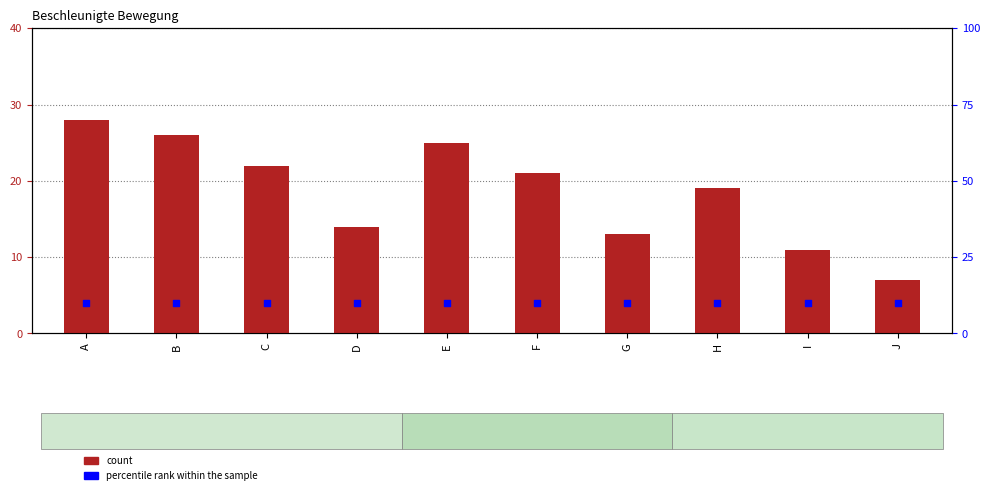

Which series has the largest total across all categories?

count